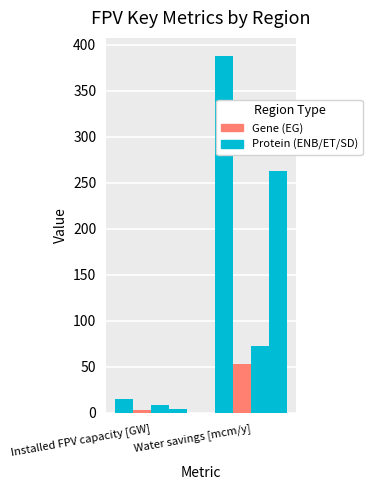

At which category does the chart reach its minimum across all series?

Installed FPV capacity [GW]